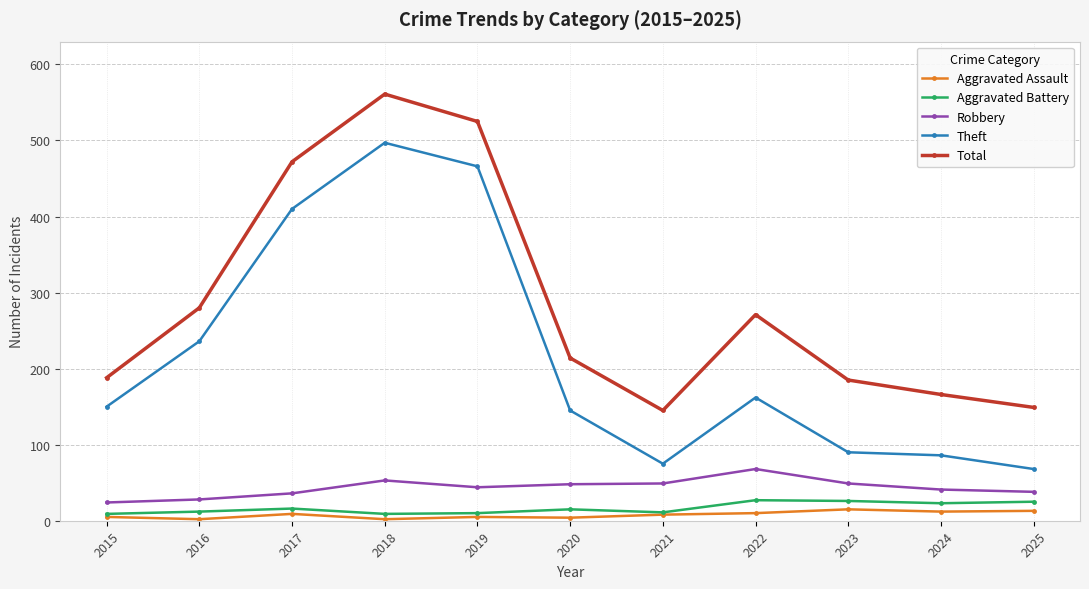

What are all the series names shown in the legend?

Aggravated Assault, Aggravated Battery, Robbery, Theft, Total